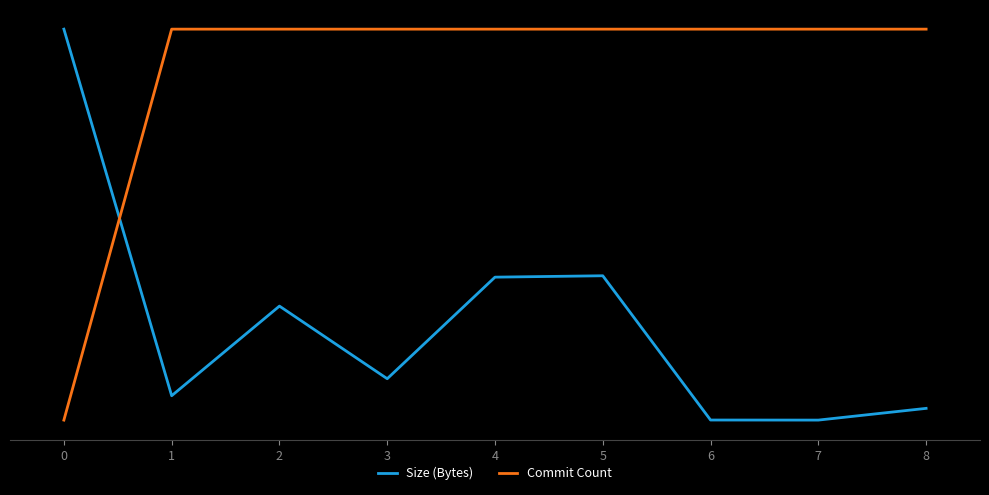

Is this an area chart (filled region under the line)?

No